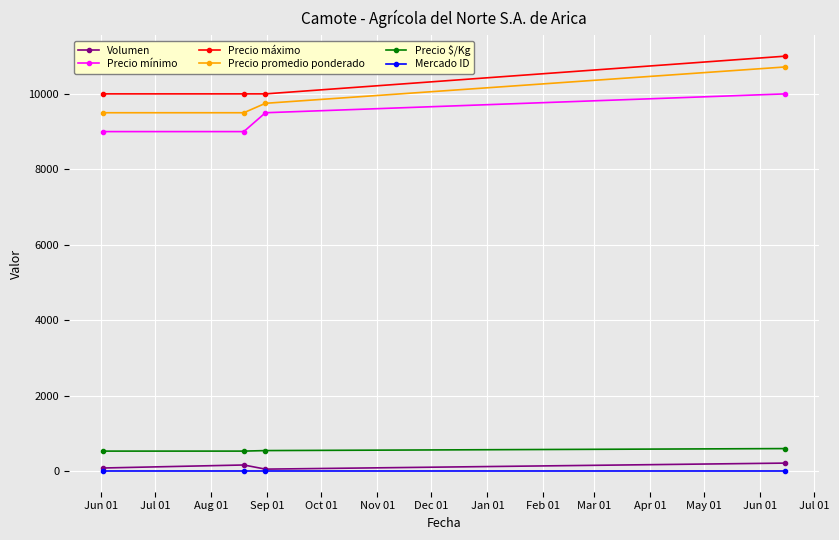

How many series are shown in this chart?

6